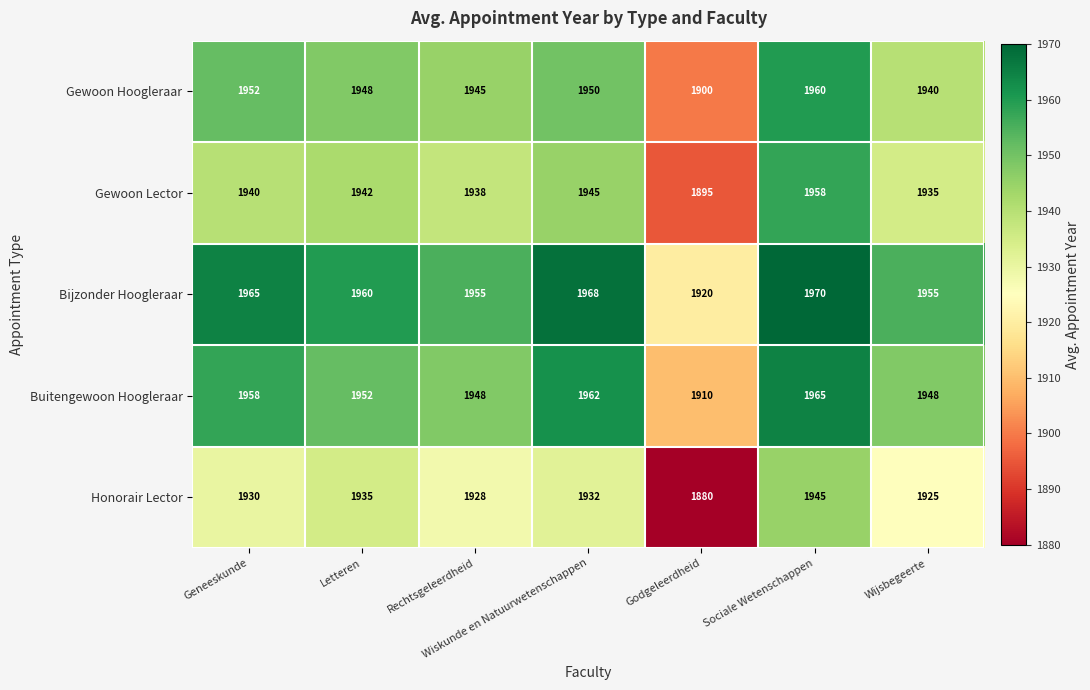

What is the sum of the Buitengewoon Hoogleraar values at Wiskunde en Natuurwetenschappen and Wijsbegeerte?

3910